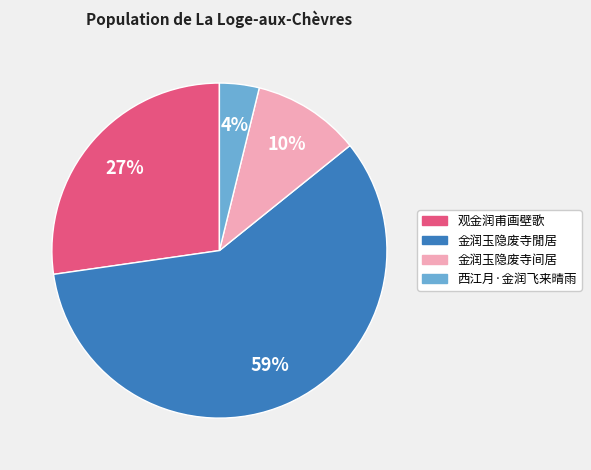

Is it true that 西江月·金润飞来晴雨 is 4% of the pie?

True